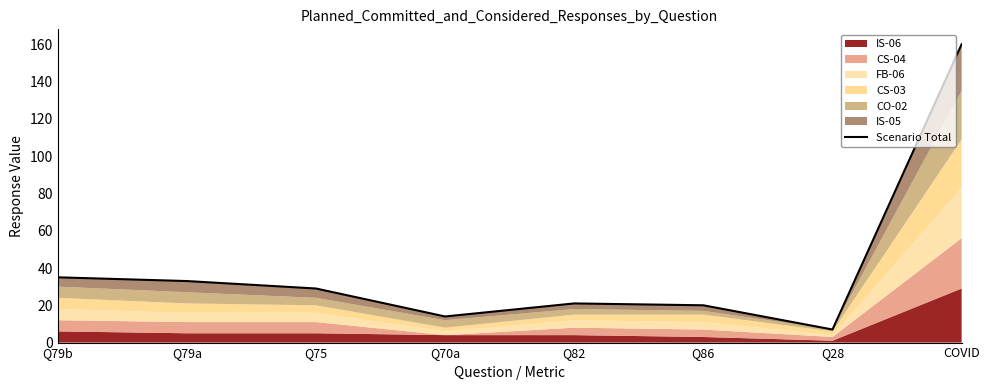

What is the average value?

40